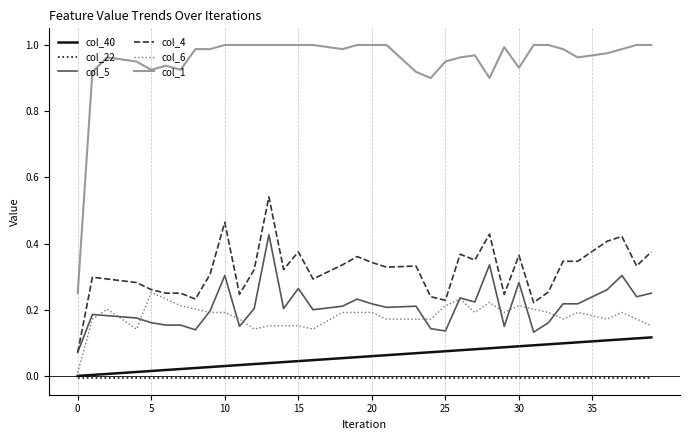

Which series has the widest spread of values?

col_1